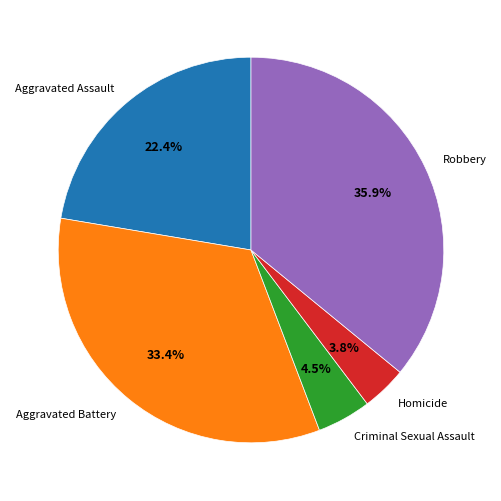

How much of the chart is everything except Criminal Sexual Assault?

95.5%